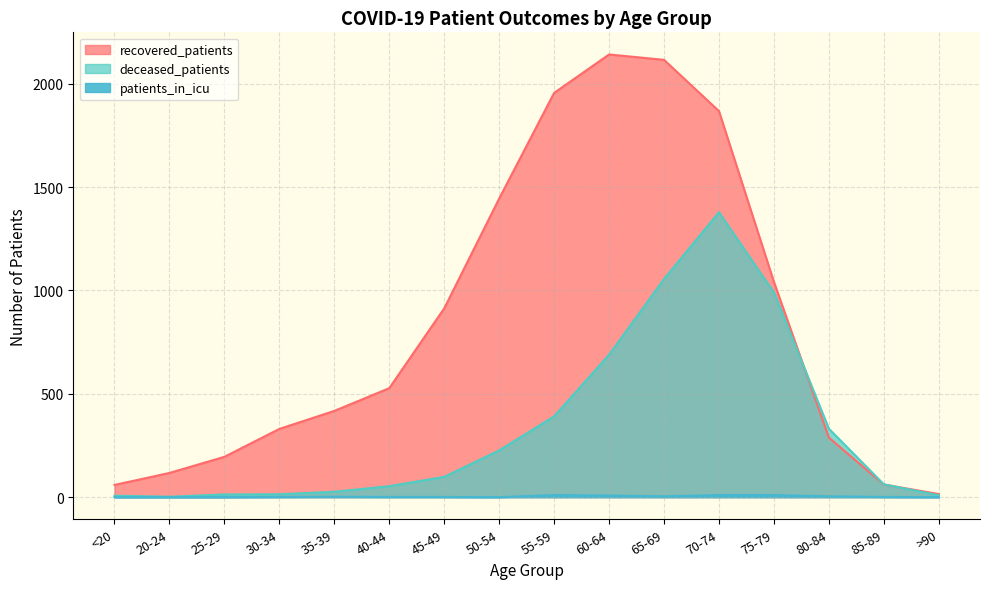

What is the sum of all patients_in_icu values?

52